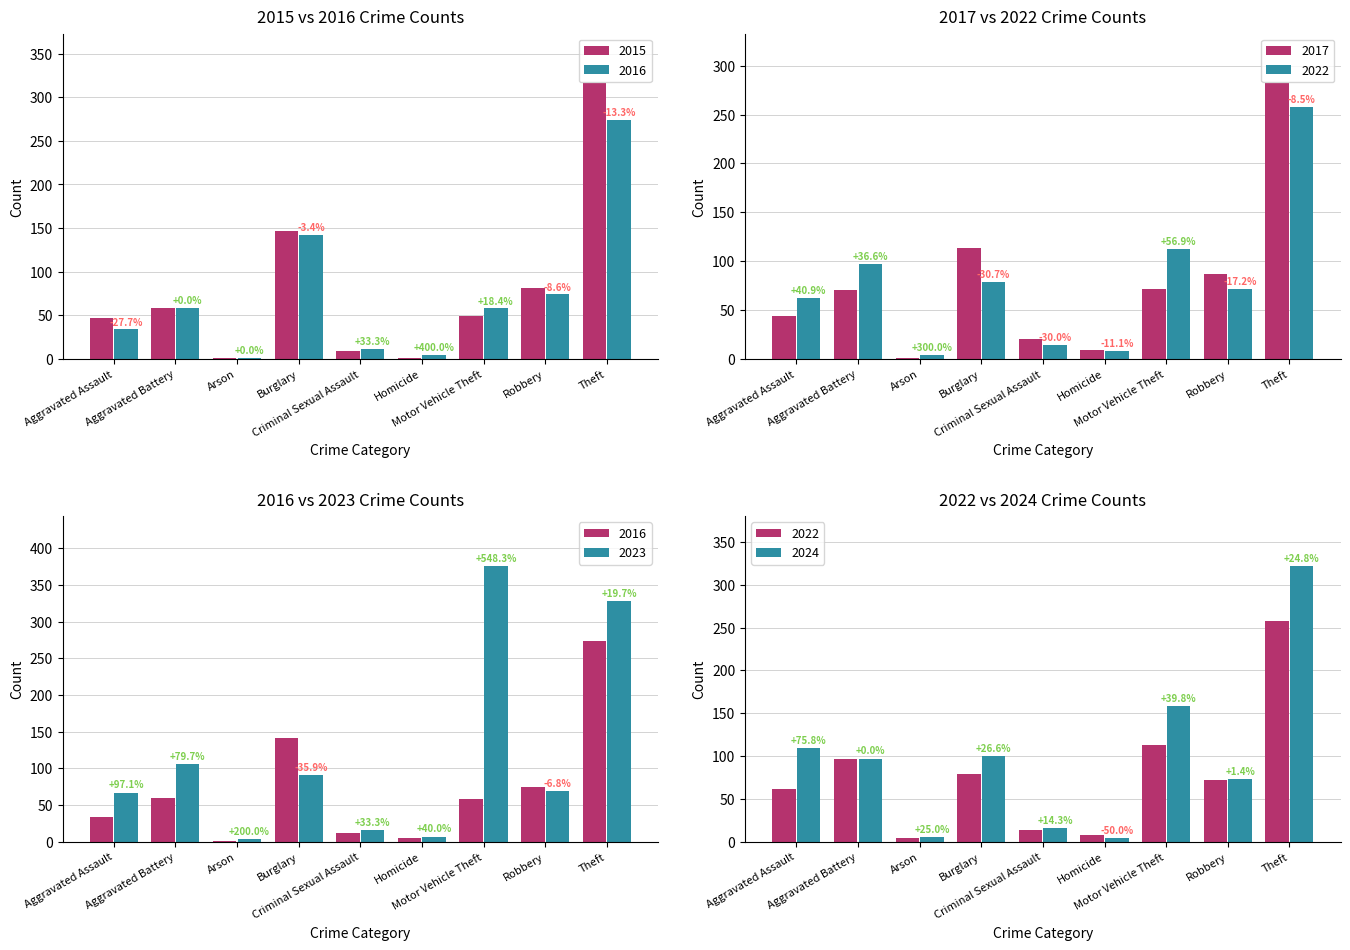

Which series has the largest total across all categories?

2023